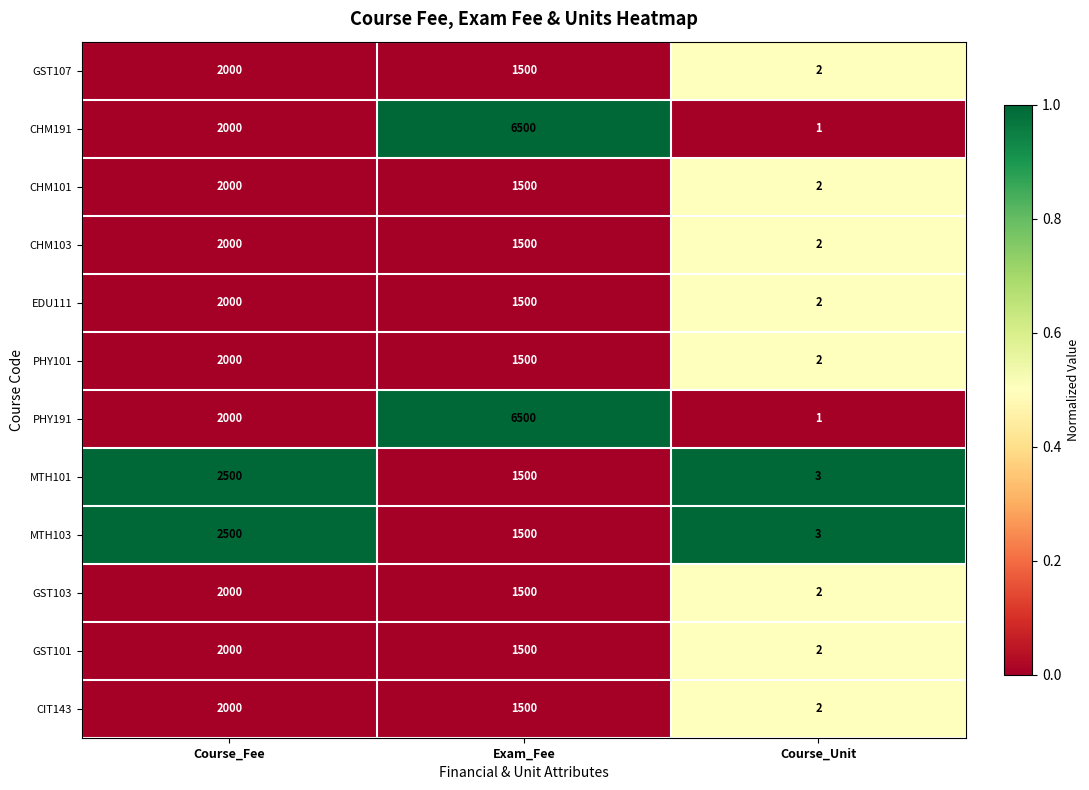

True or false: GST101 has a value of 2000 at Course_Fee.

True